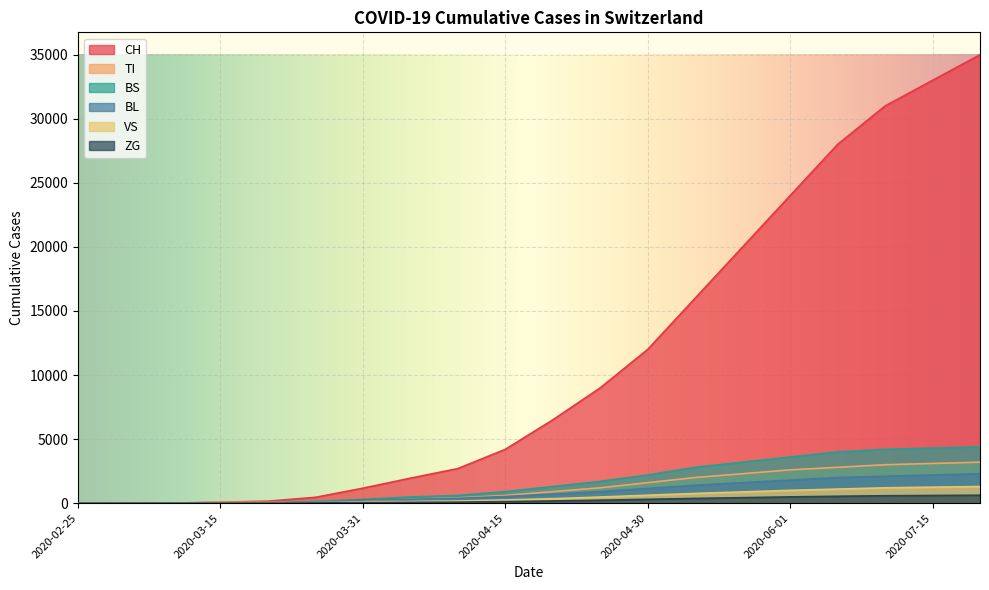

Is it true that ZG equals 951 at 2020-08-01?

False